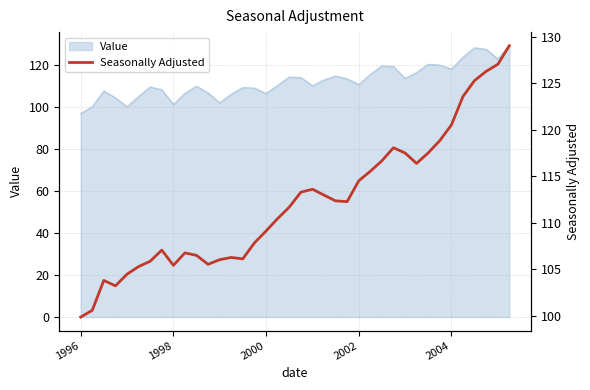

What is the minimum value for Value?

96.8